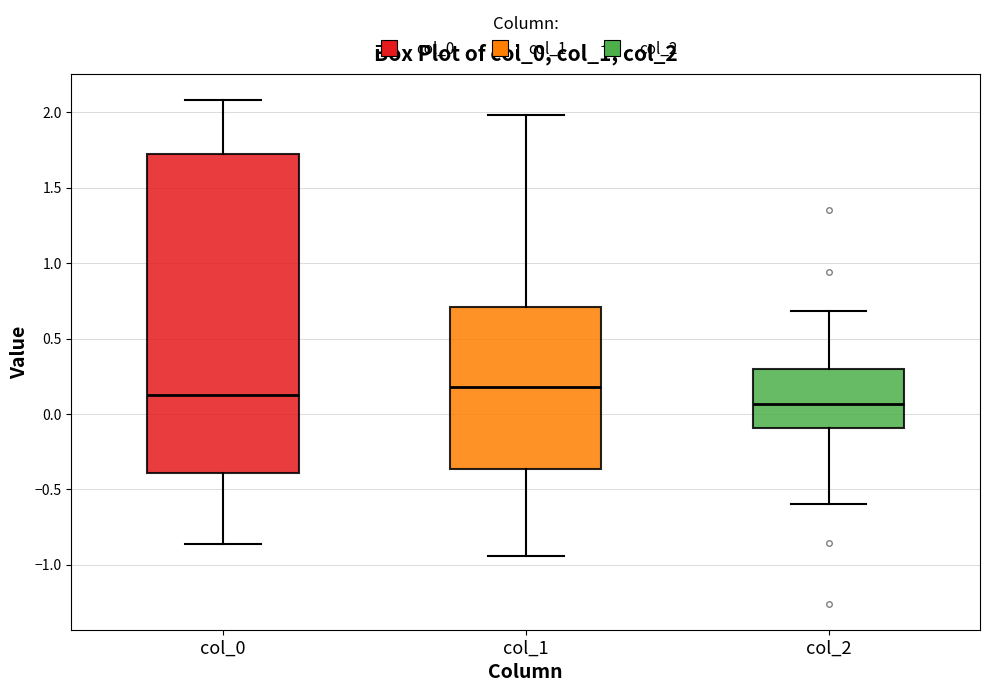

Reading left to right, transcribe this box plot: for each box, give where its median line is, the range the box spans, and where its two whiskers end, as read against the y-axis. The values are not printed on the chart, so give them approximately, as read against the axis.

col_0: median 0.15, box -0.40 to 1.70, whiskers -0.85 to 2.10
col_1: median 0.20, box -0.35 to 0.70, whiskers -0.95 to 2.00
col_2: median 0.05, box -0.10 to 0.30, whiskers -0.60 to 0.70